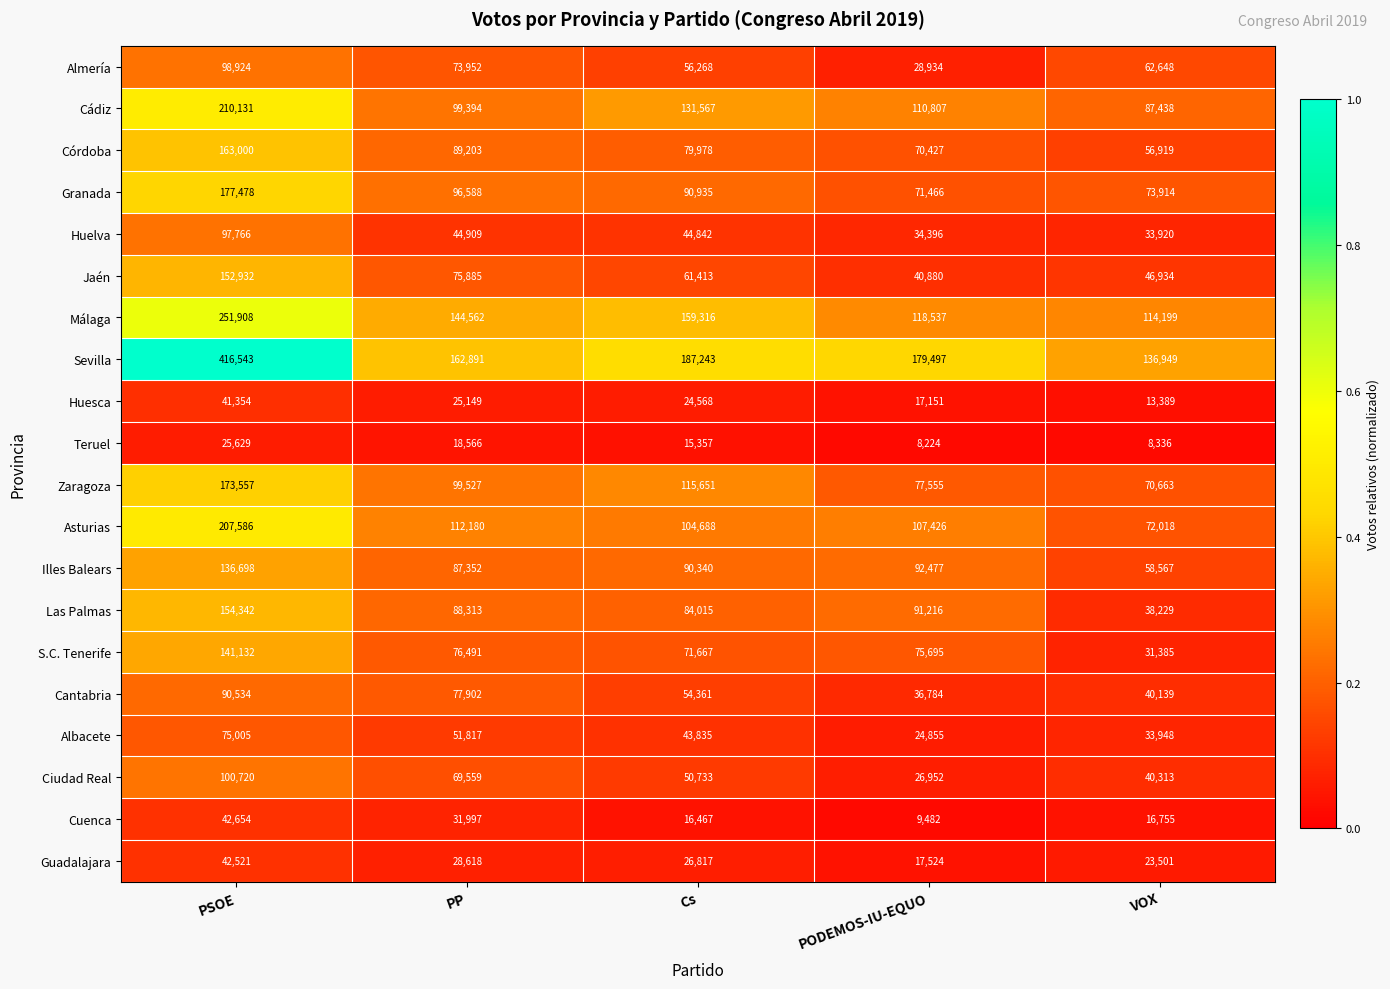

Which series has the largest total across all categories?

Sevilla